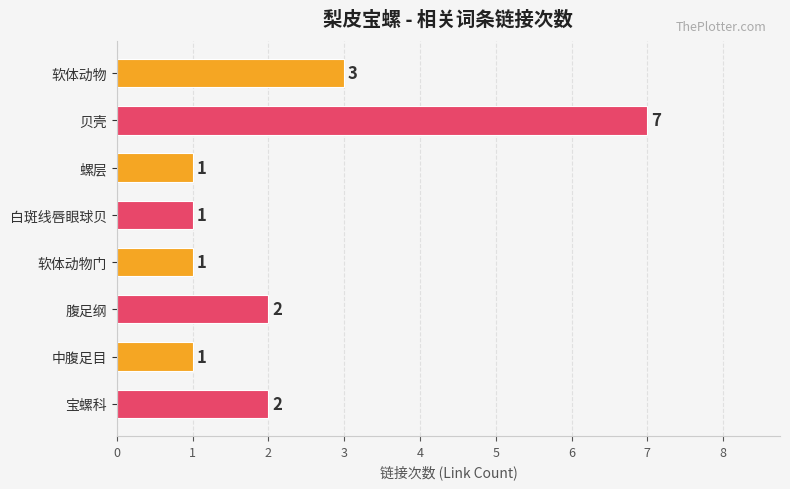

What is the difference between the values at 贝壳 and 软体动物门?

6